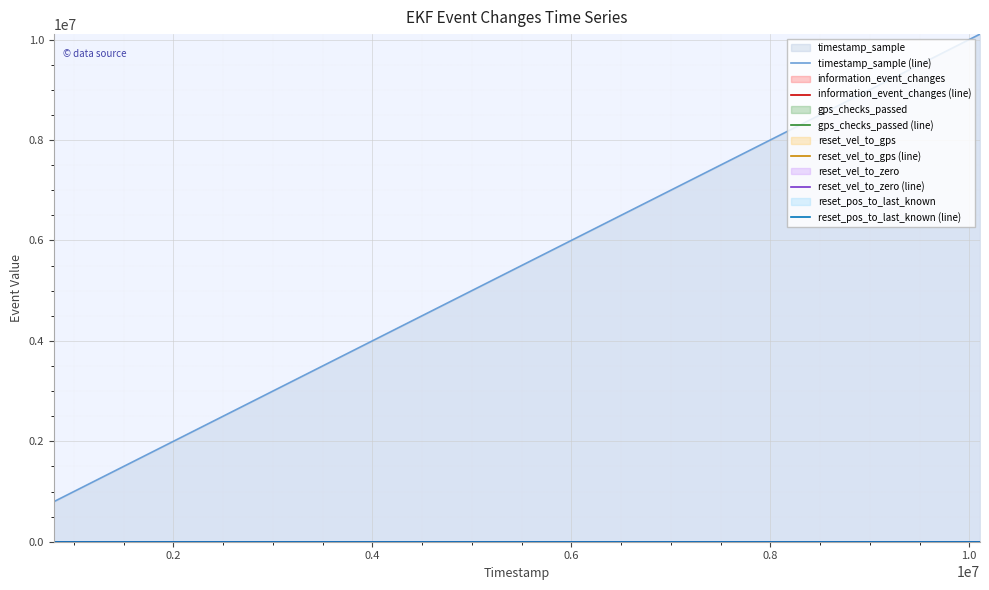

How many values in the gps_checks_passed (line) series exceed 0?

1